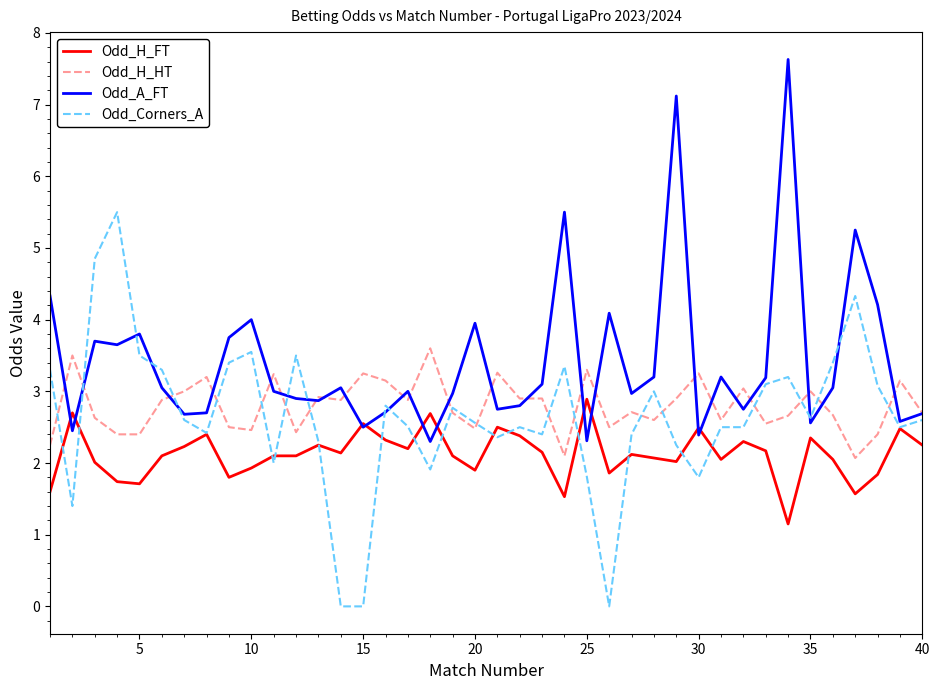

List the series in order of their peak value, highest first.

Odd_A_FT, Odd_Corners_A, Odd_H_HT, Odd_H_FT